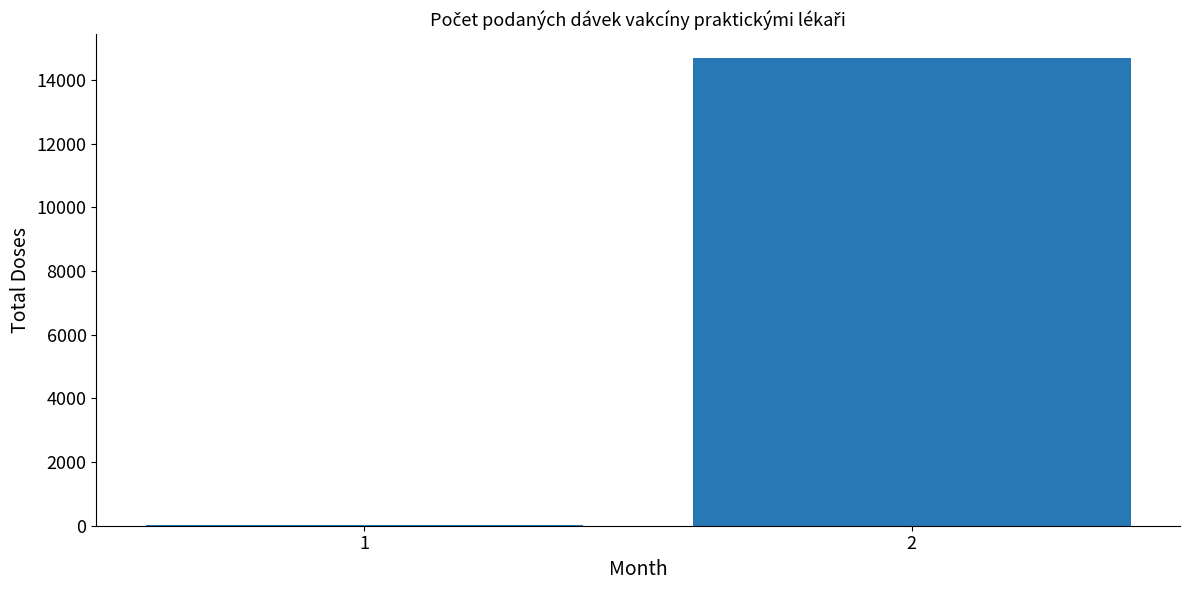

What is the greatest value displayed?

14699